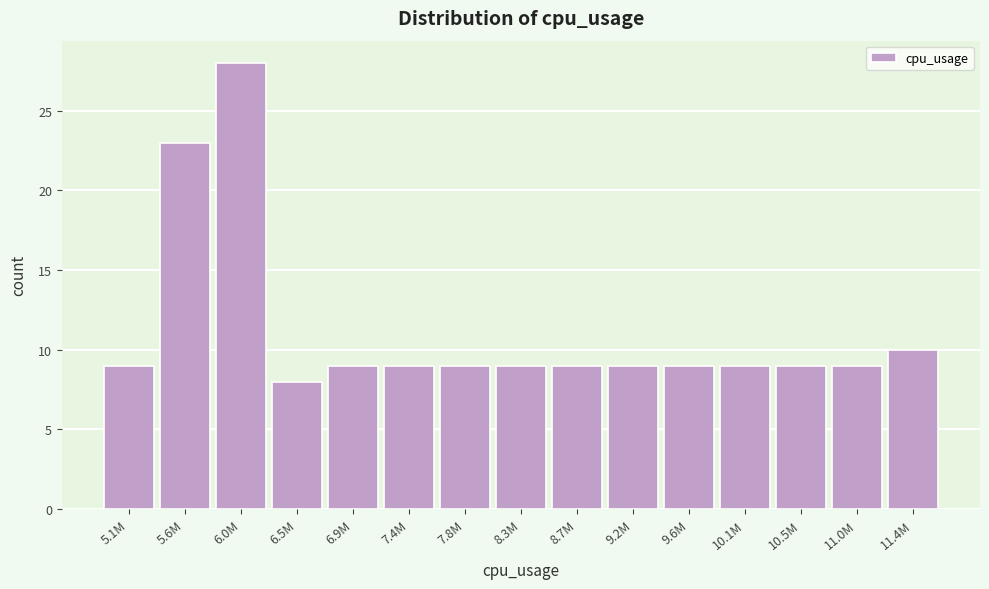

Reading left to right, transcribe all the data shown in this chart.

5.1M=9	5.6M=23	6.0M=28	6.5M=8	6.9M=9	7.4M=9	7.8M=9	8.3M=9	8.7M=9	9.2M=9	9.6M=9	10.1M=9	10.5M=9	11.0M=9	11.4M=10